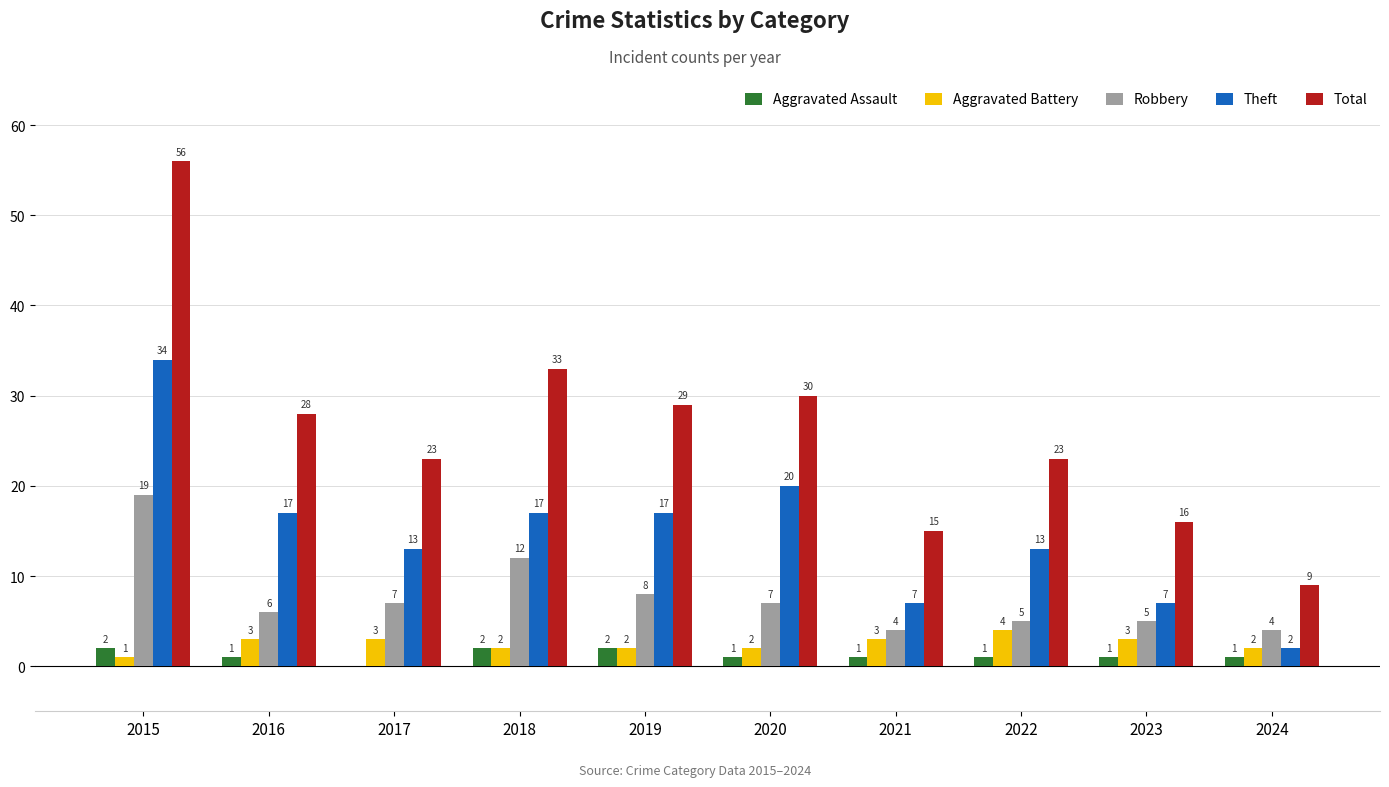

Which series changed the most between 2018 and 2021?

Total